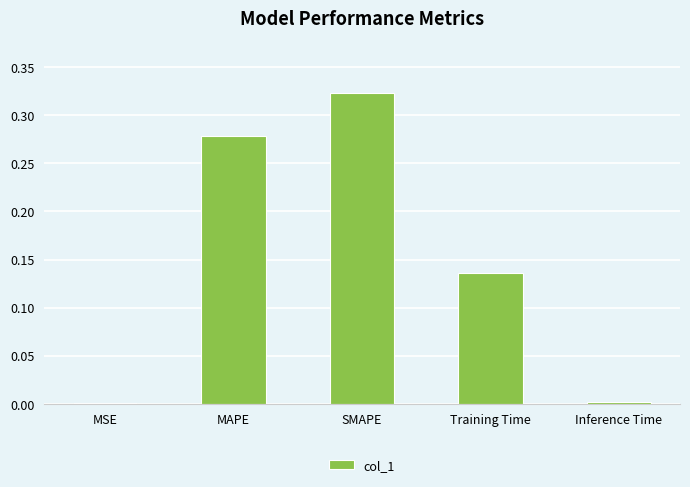

Which label corresponds to the largest value in the chart?

SMAPE